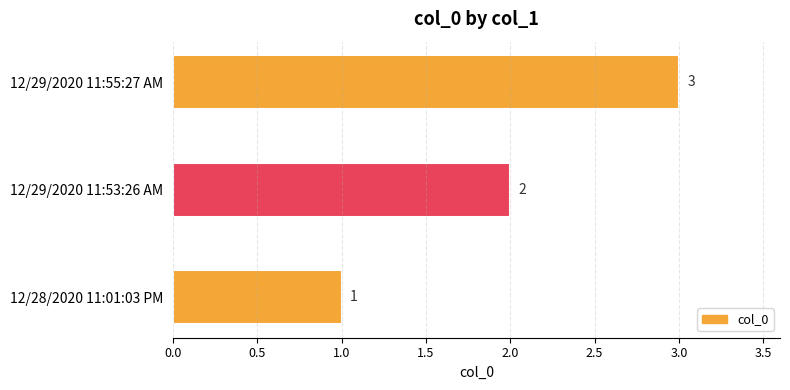

Rank the categories by value from highest to lowest.

12/29/2020 11:55:27 AM, 12/29/2020 11:53:26 AM, 12/28/2020 11:01:03 PM